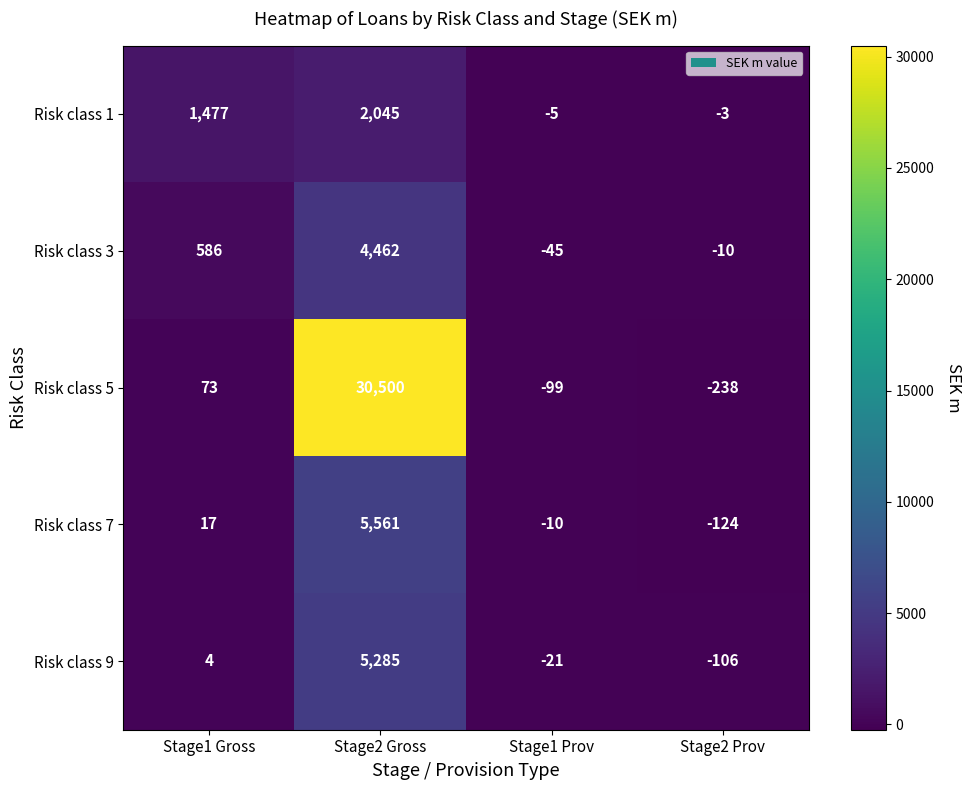

How many distinct data groups are displayed?

5